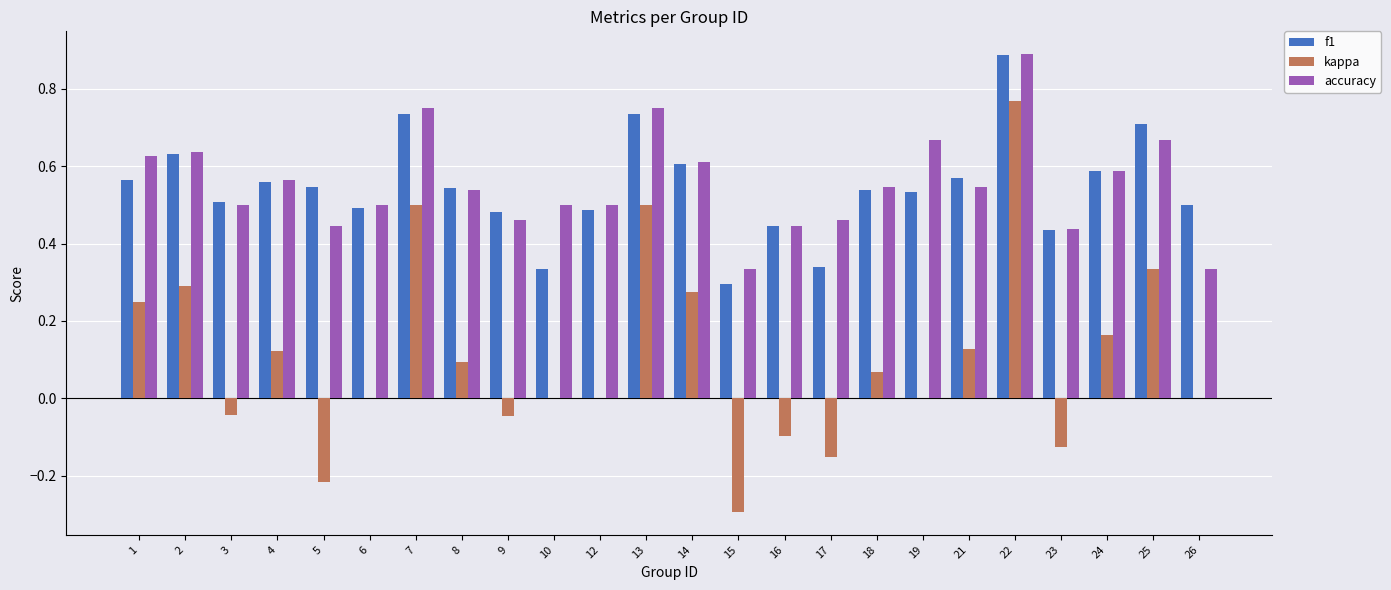

Which category has the highest value across all series?

22